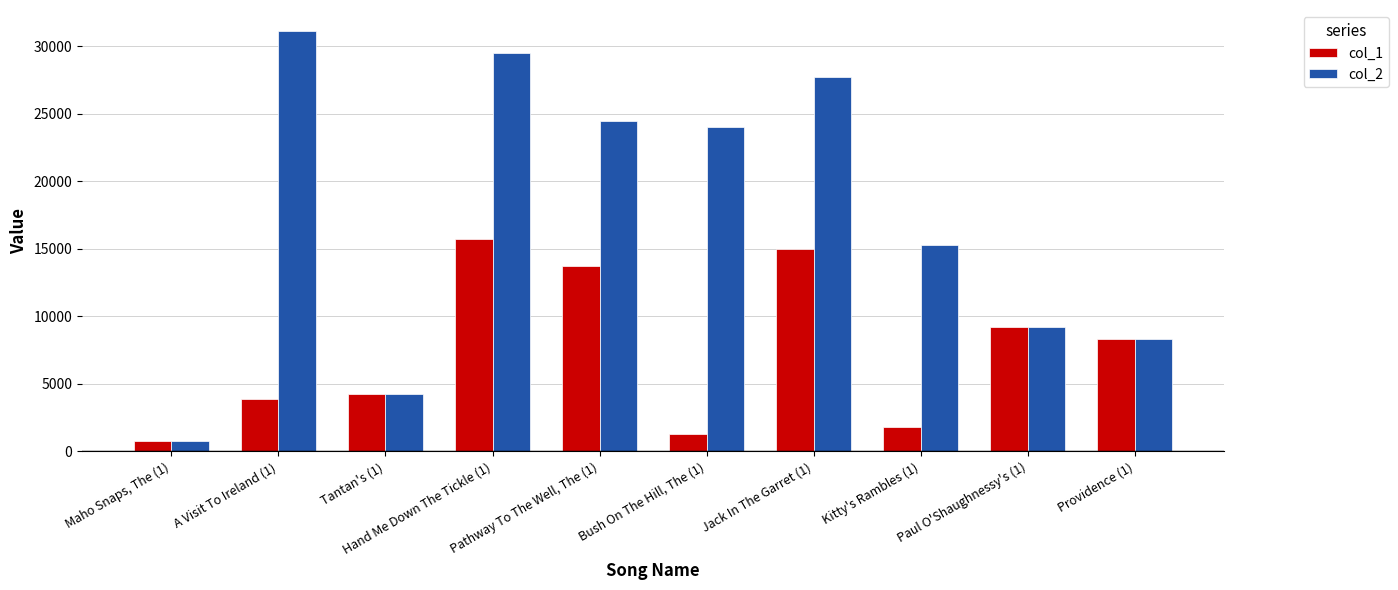

How many bars are there in total?

20